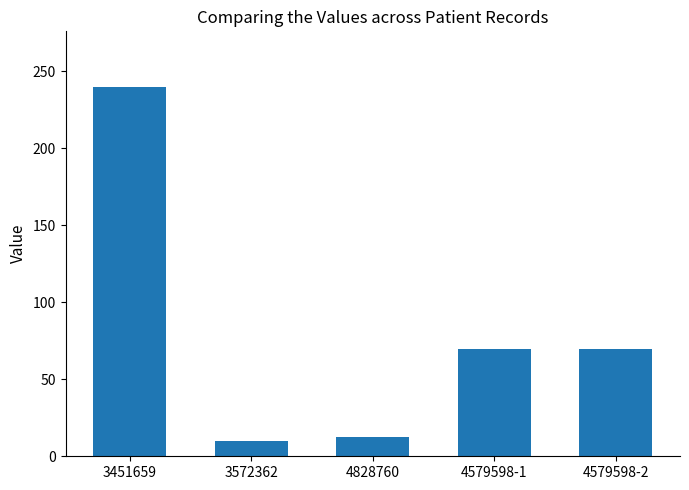

How many data points does each series have?

5